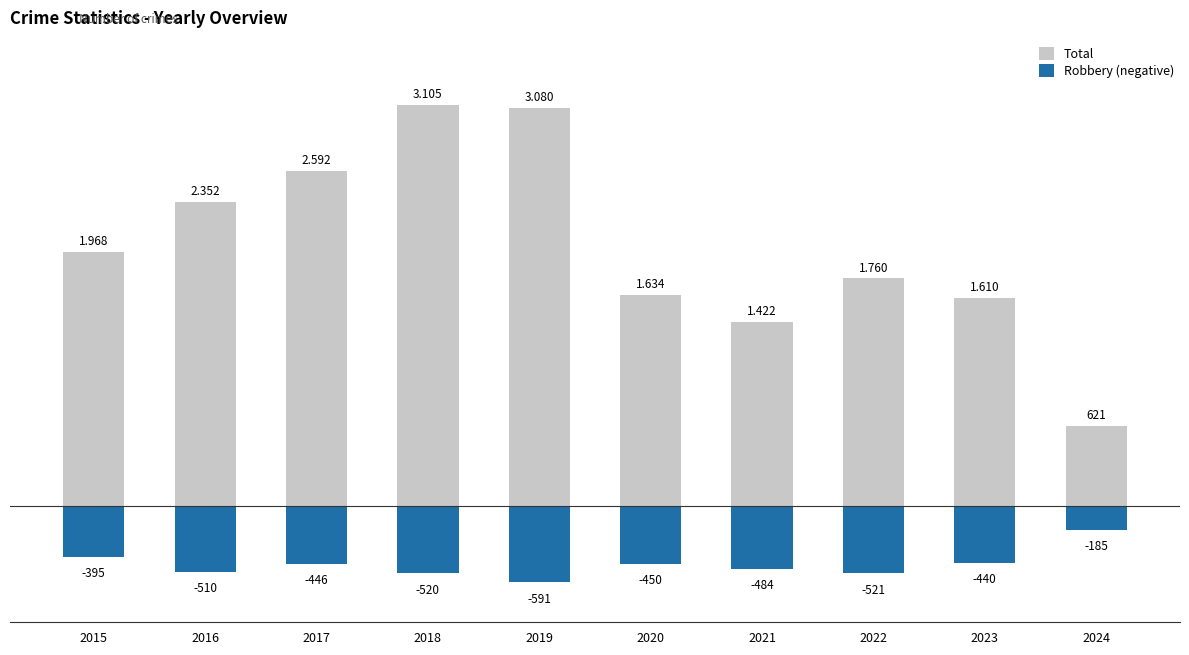

At which label does Robbery (negative) first exceed -450?

2015